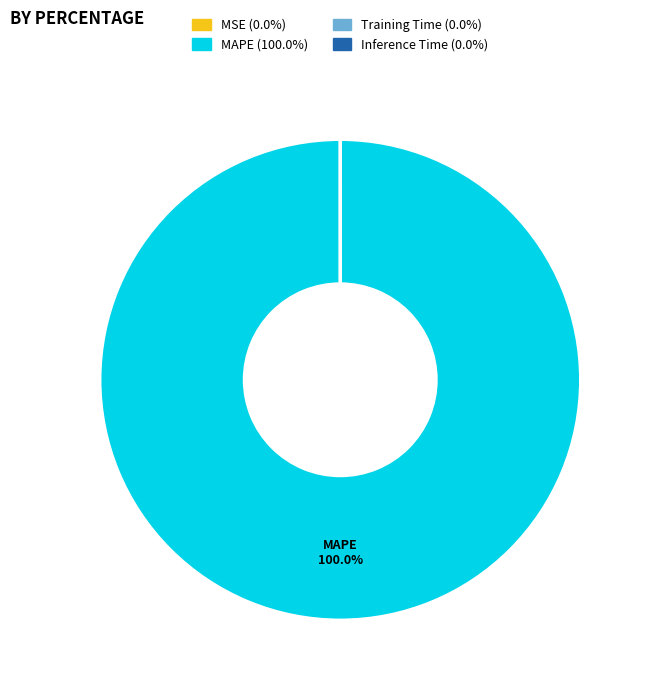

Is there any slice that represents more than half of the pie?

Yes